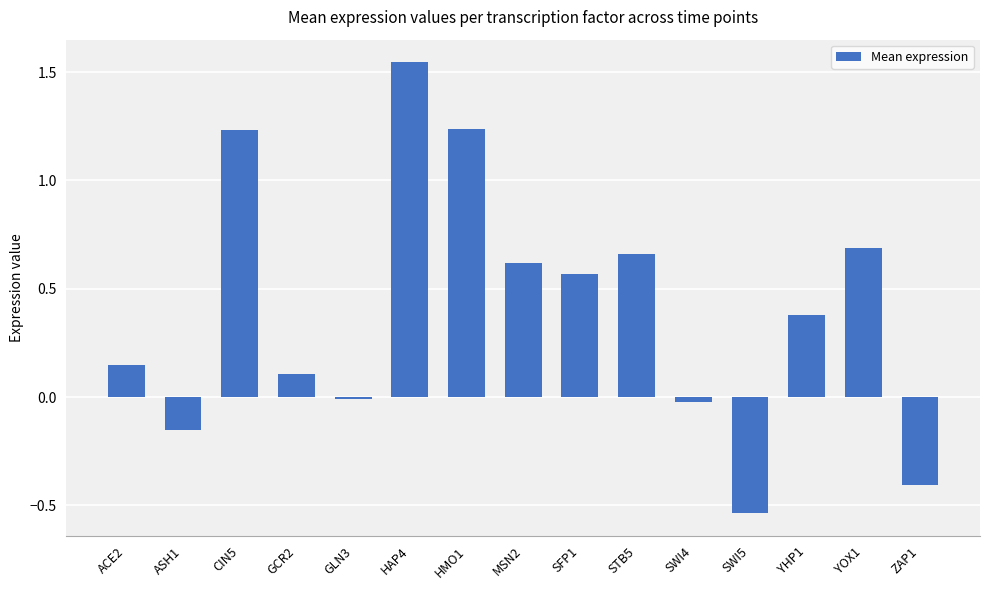

At which category does the chart reach its minimum across all series?

SWI5